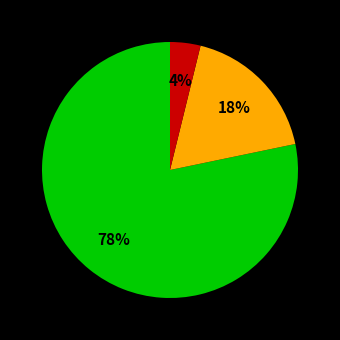

Does any single category account for the majority?

Yes